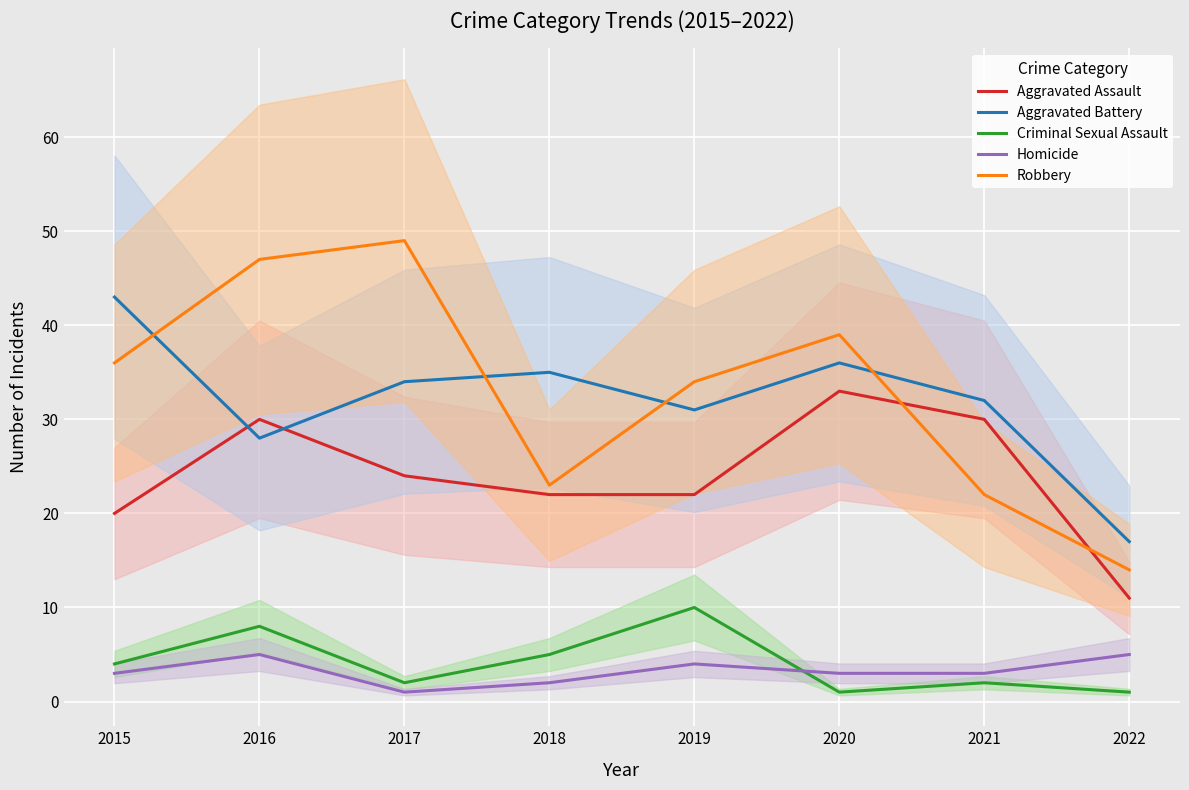

What is the minimum value for Aggravated Assault?

11